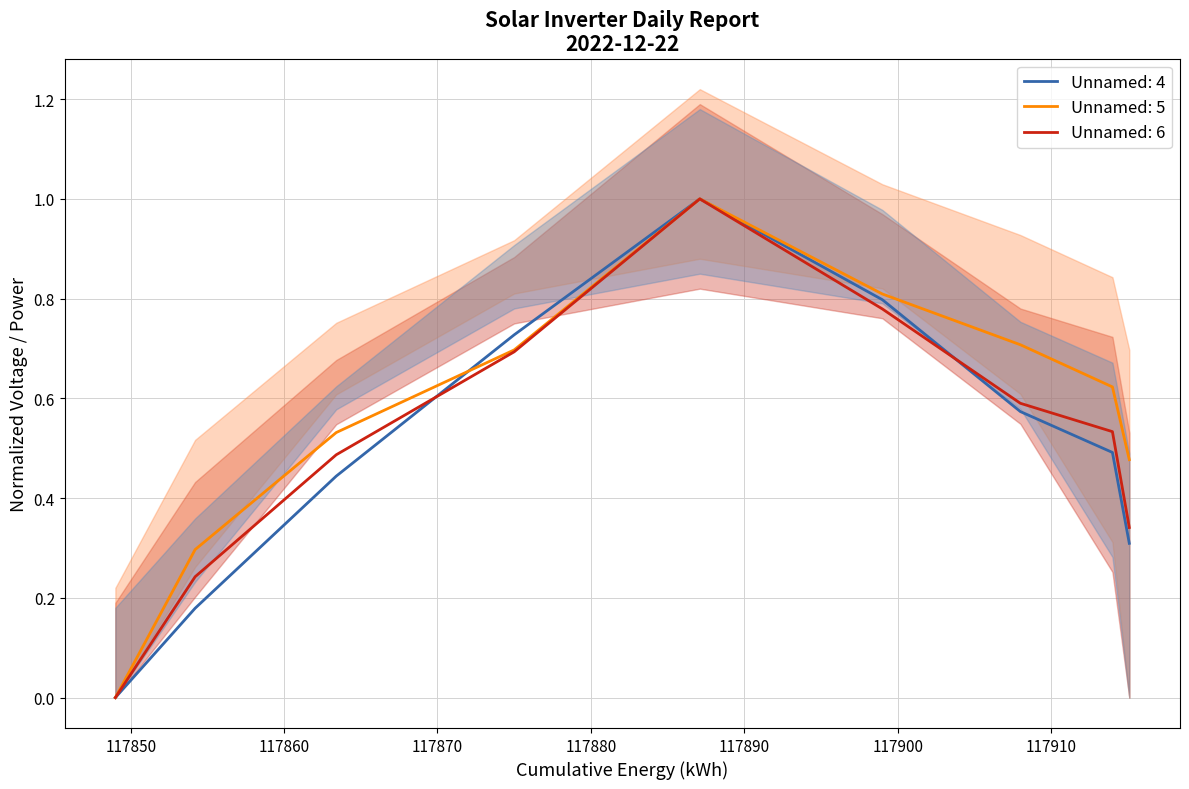

What is the spread (max minus min) of values at 15?

0.1